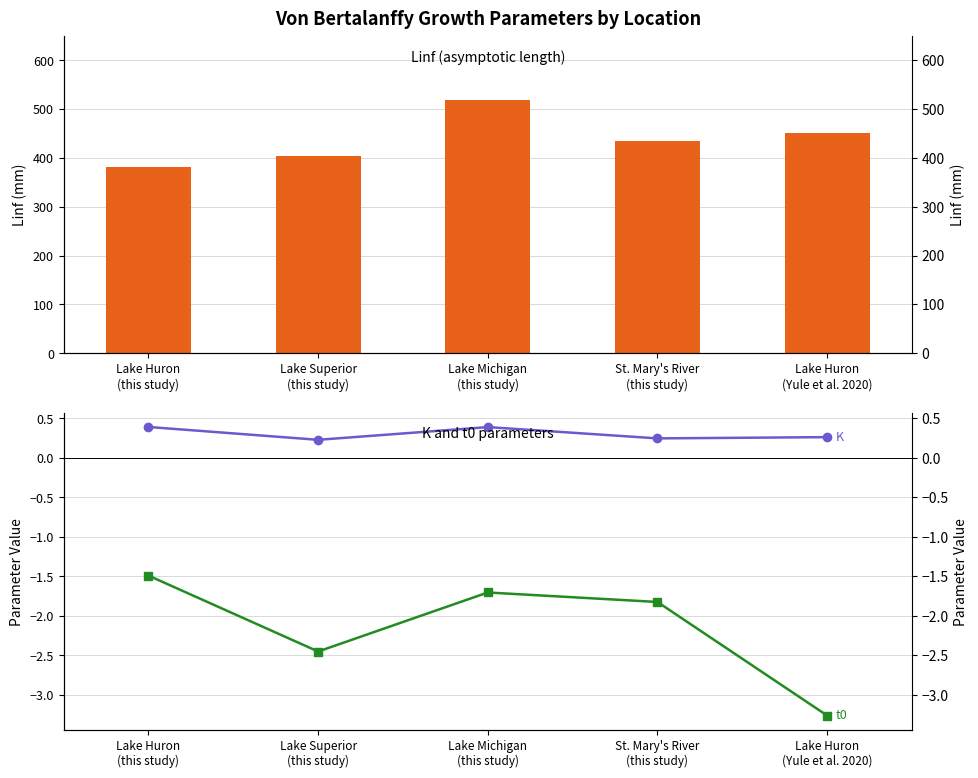

Reading left to right, what are all the values shown in this chart?

Linf: Lake Huron
(this study)=381.3	Lake Superior
(this study)=403.7	Lake Michigan
(this study)=518.2	St. Mary's River
(this study)=434.6	Lake Huron
(Yule et al. 2020)=451.4
K: Lake Huron
(this study)=0.4	Lake Superior
(this study)=0.2	Lake Michigan
(this study)=0.4	St. Mary's River
(this study)=0.2	Lake Huron
(Yule et al. 2020)=0.3
t0: Lake Huron
(this study)=-1.5	Lake Superior
(this study)=-2.5	Lake Michigan
(this study)=-1.7	St. Mary's River
(this study)=-1.8	Lake Huron
(Yule et al. 2020)=-3.3